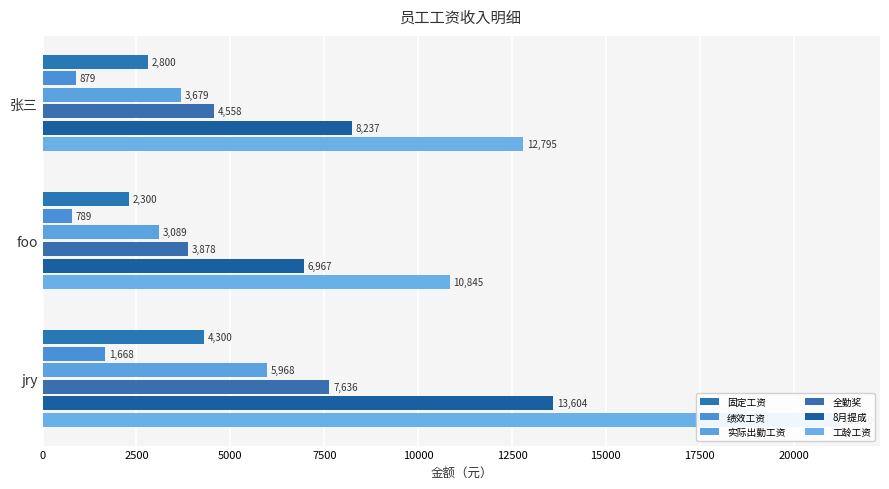

How many data points does each series have?

3